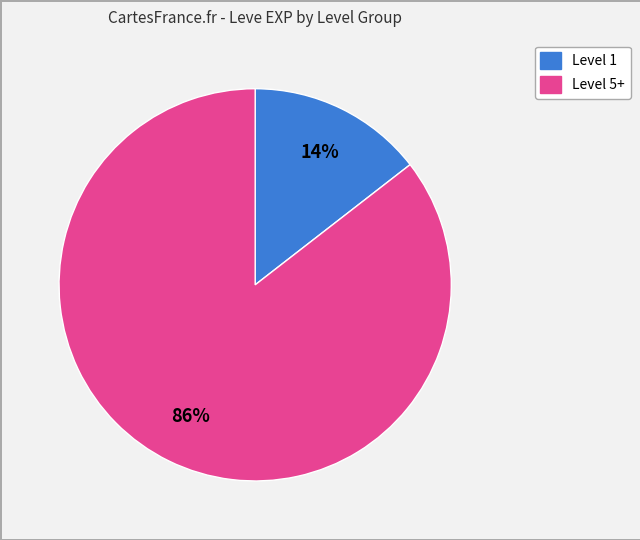

Is there any slice that represents more than half of the pie?

Yes